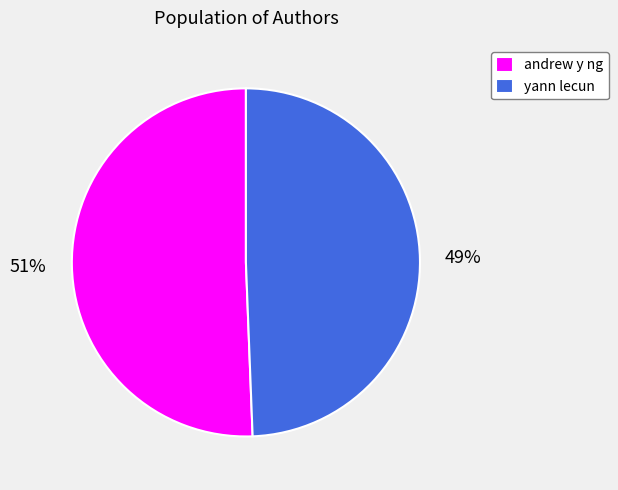

Count the number of slices in the pie.

2